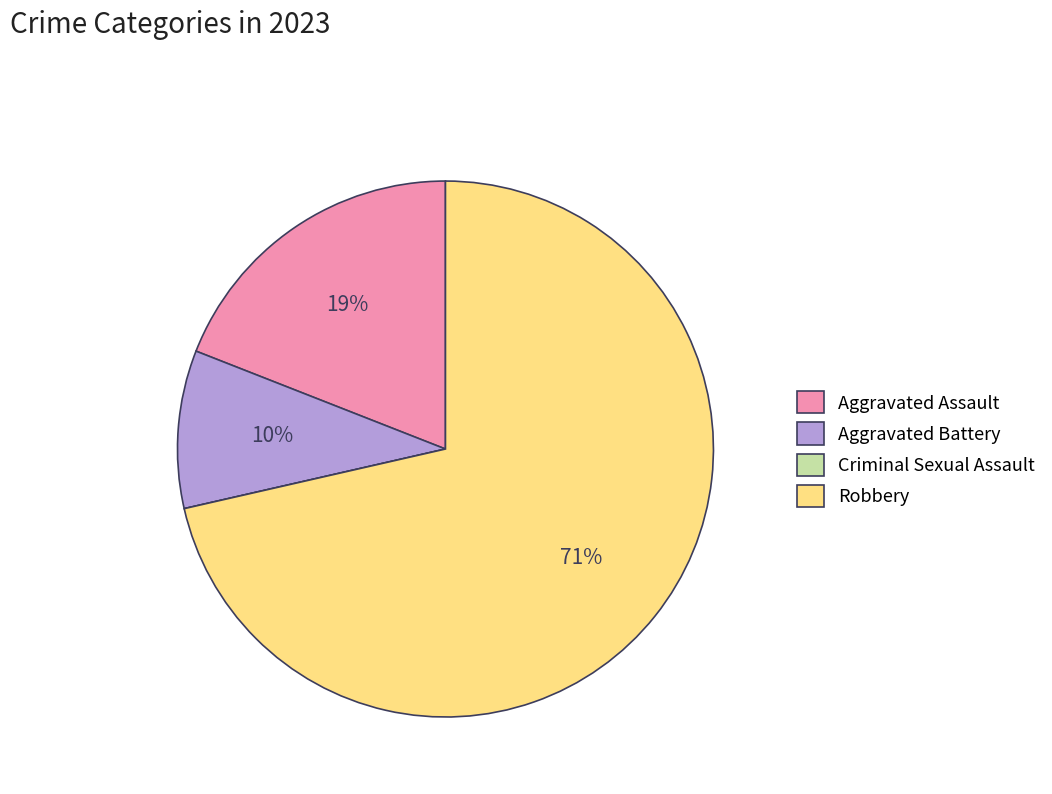

Is it true that Aggravated Battery is 10% of the pie?

True